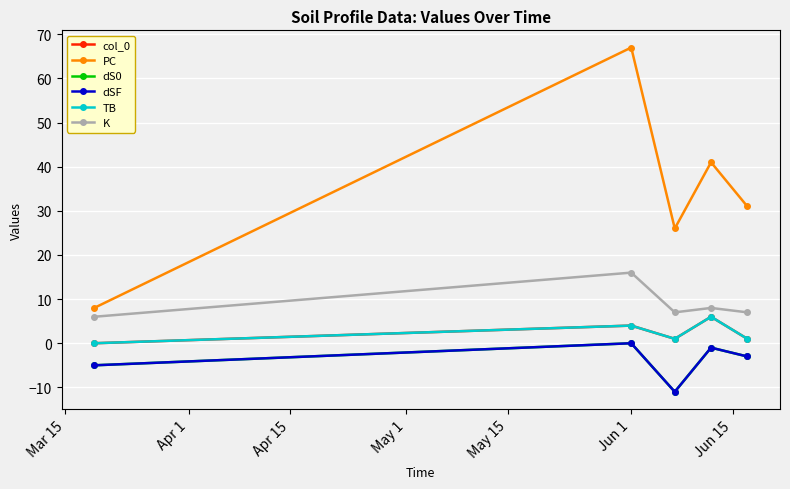

Reading left to right, what are all the values shown in this chart?

col_0: 0	4	1	6	1
PC: 8	67	26	41	31
dS0: -5	0	-11	-1	-3
dSF: -5	0	-11	-1	-3
TB: 0	4	1	6	1
K: 6	16	7	8	7